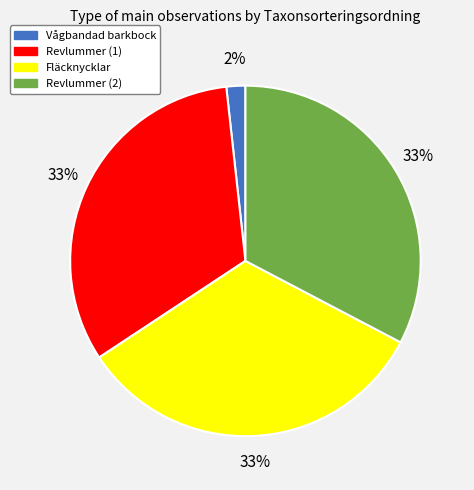

How many slices are in this pie chart?

4